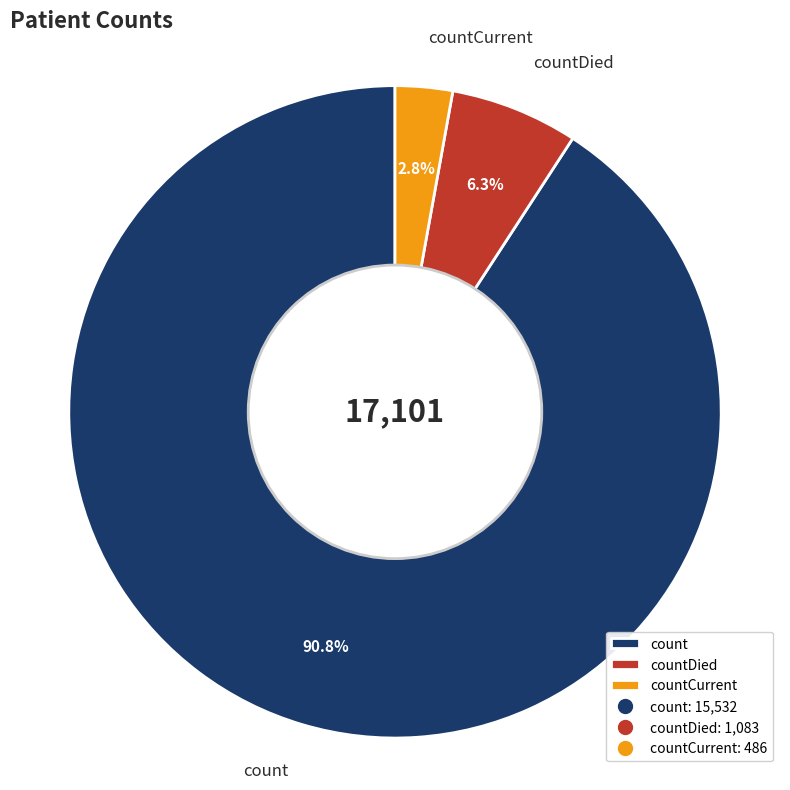

Does count account for over 50% of the chart?

Yes